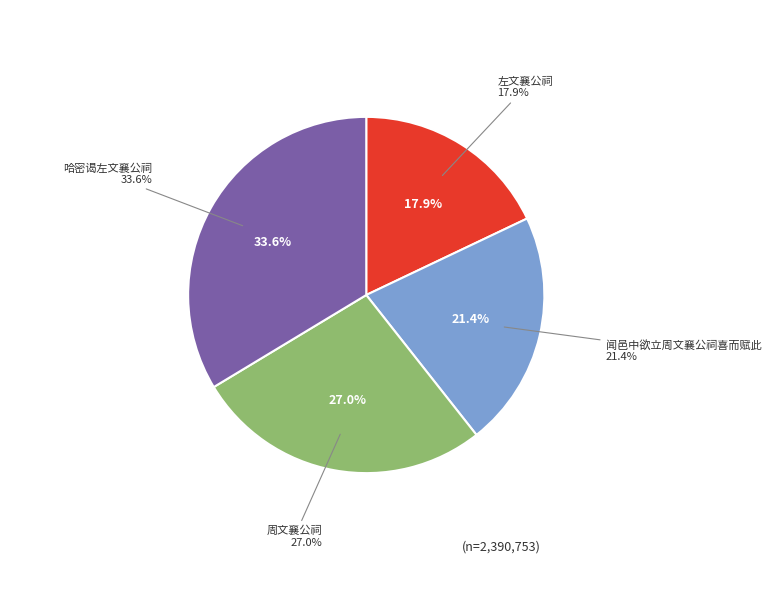

Count the number of slices in the pie.

4